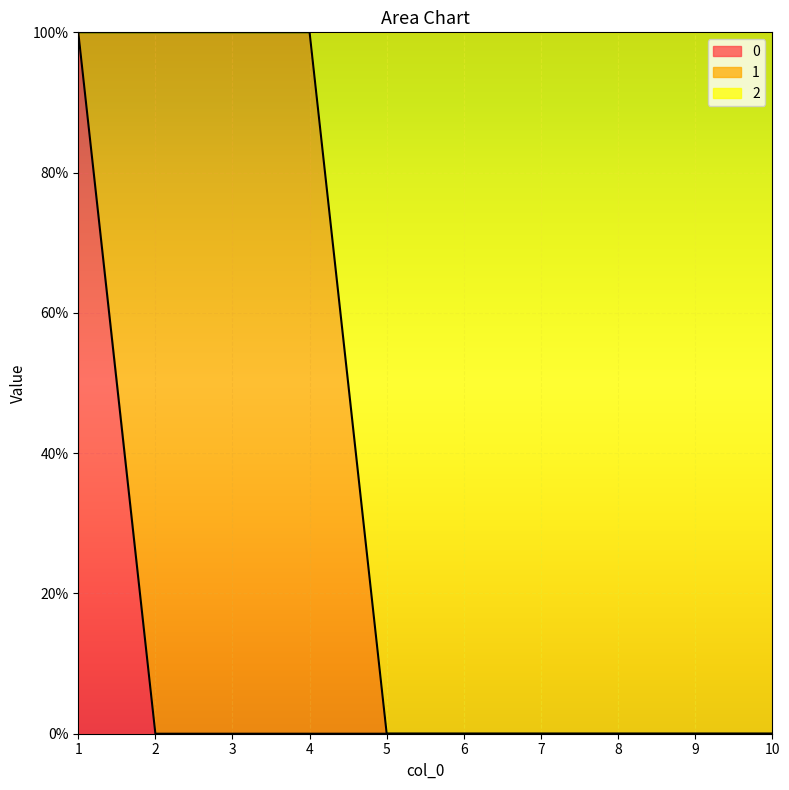

Which series has the largest total across all categories?

2